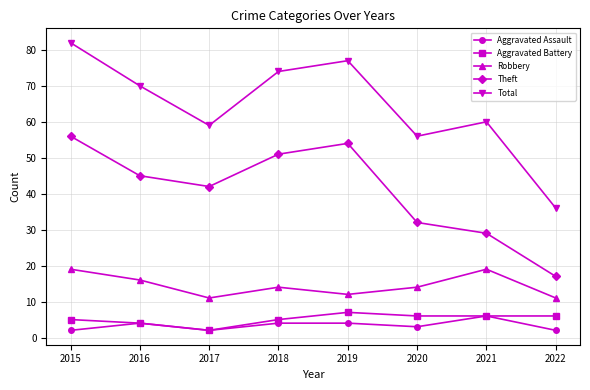

Is it true that Theft equals 43 at 2021?

False